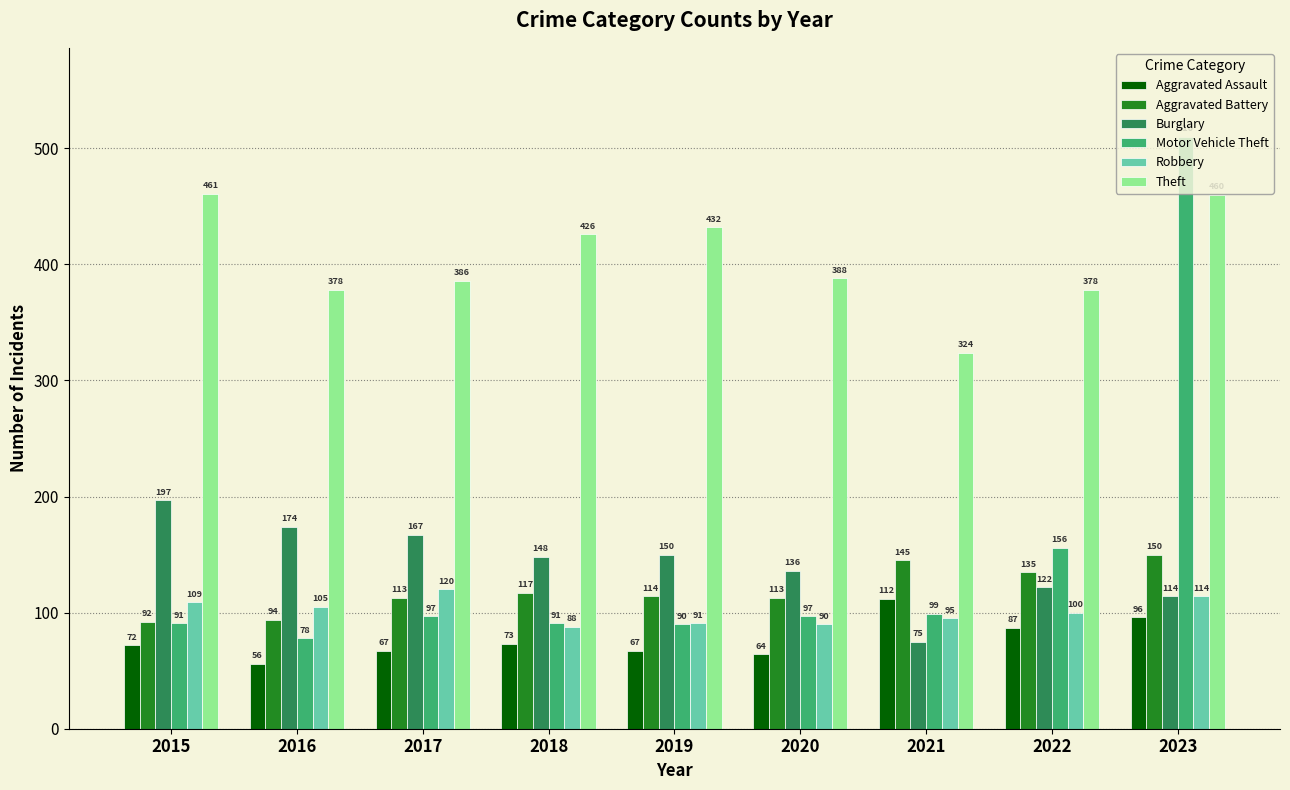

What is the difference between the highest and lowest values at 2019?

365